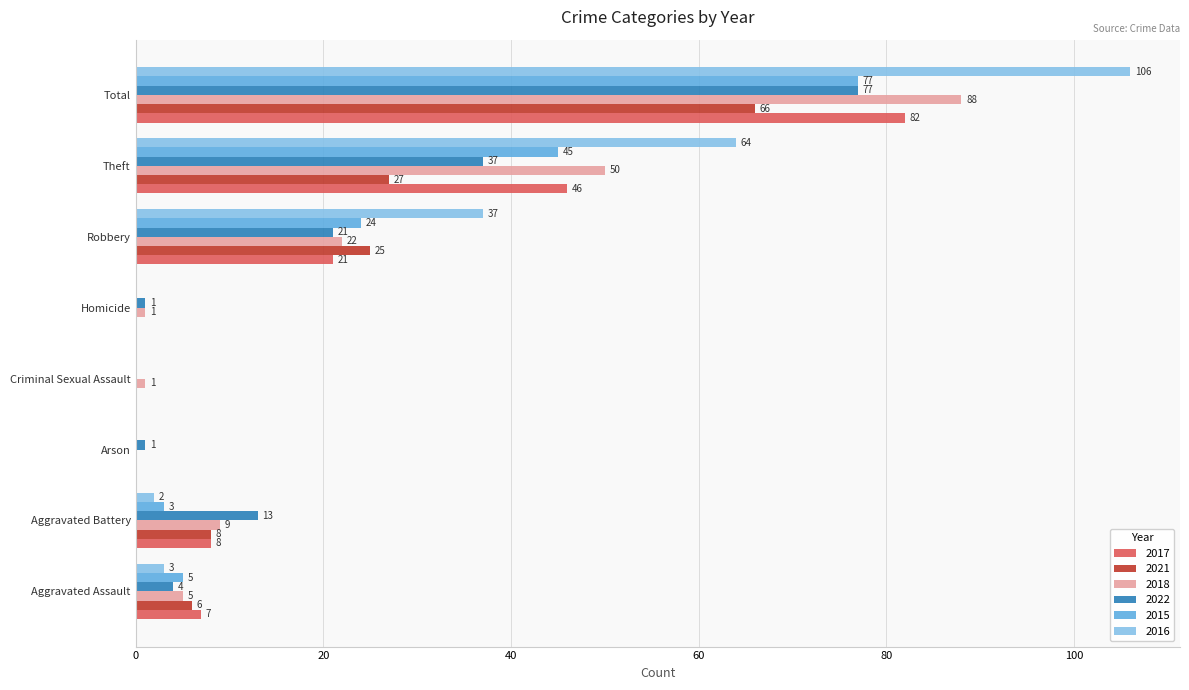

Is it true that 2021 equals 3 at Aggravated Battery?

False